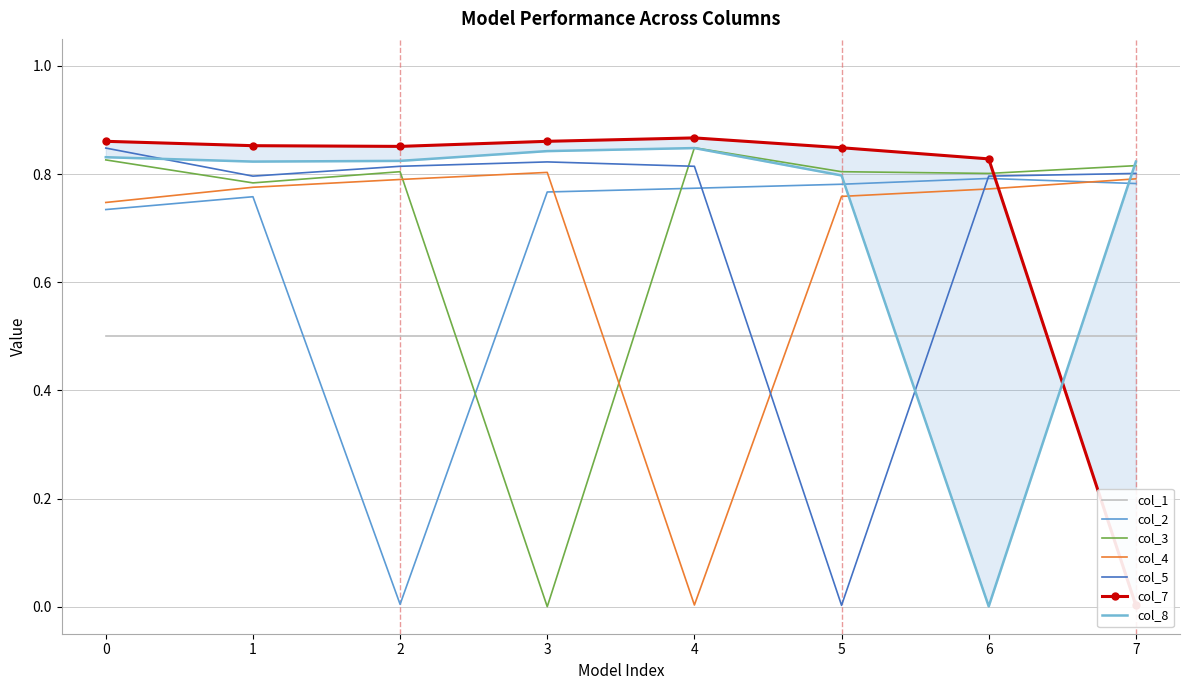

Where is col_4 nearest to the value 0?

4